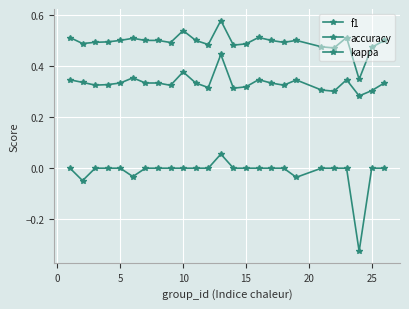

Does the chart have visible grid lines?

Yes